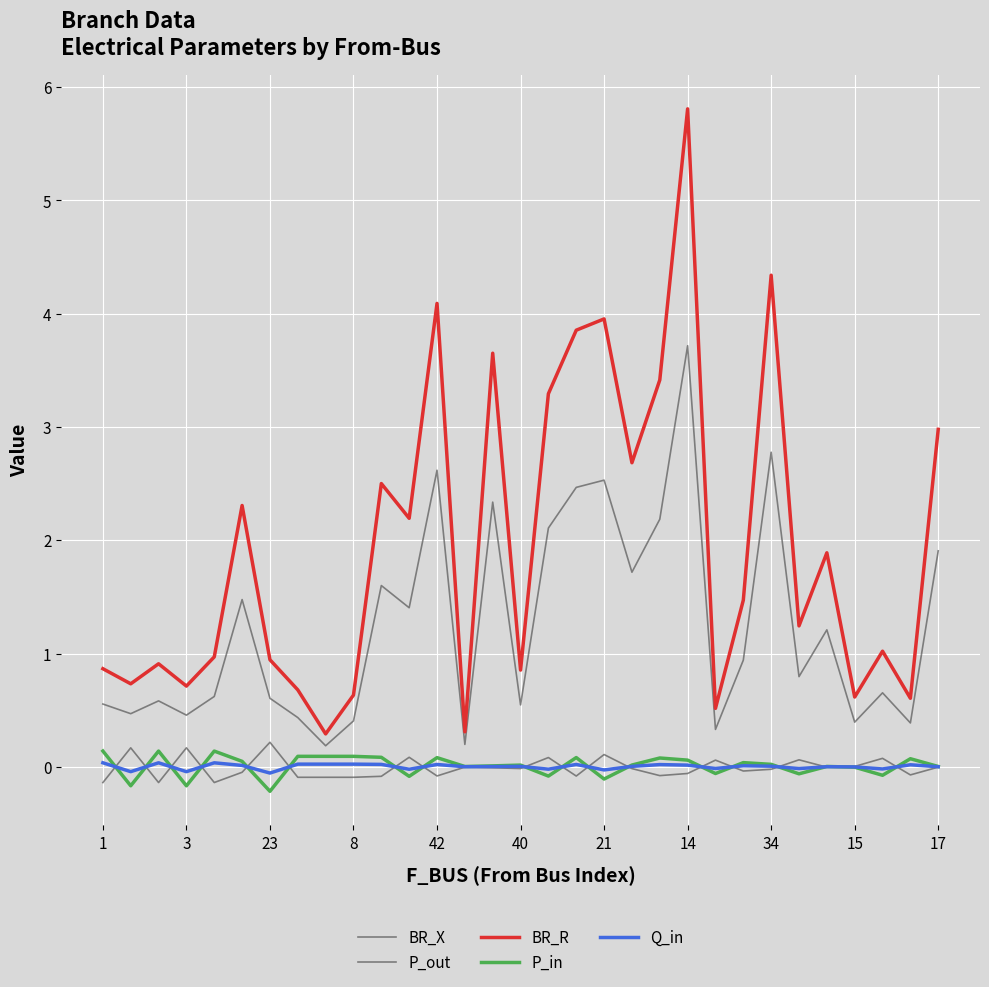

Which series ends up on top after the final intersection of P_in and Q_in?

P_in